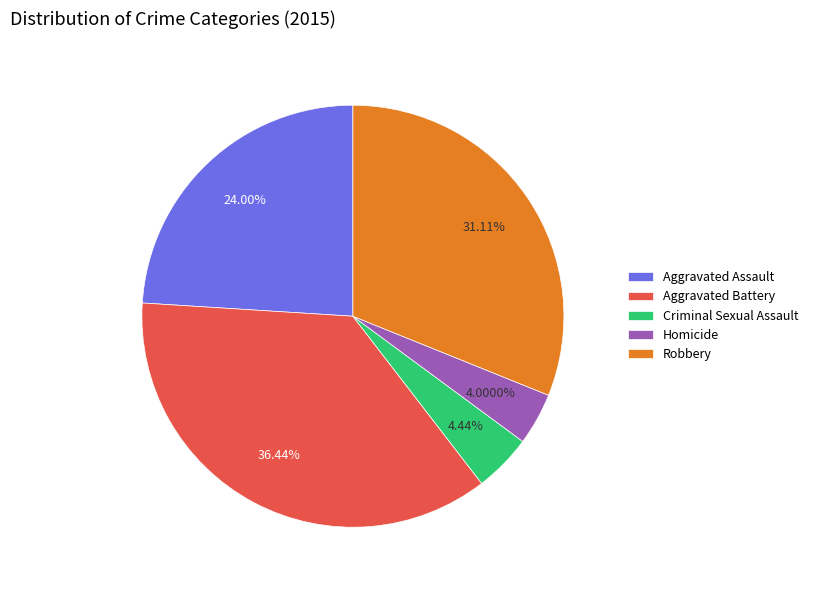

How many slices are in this pie chart?

5